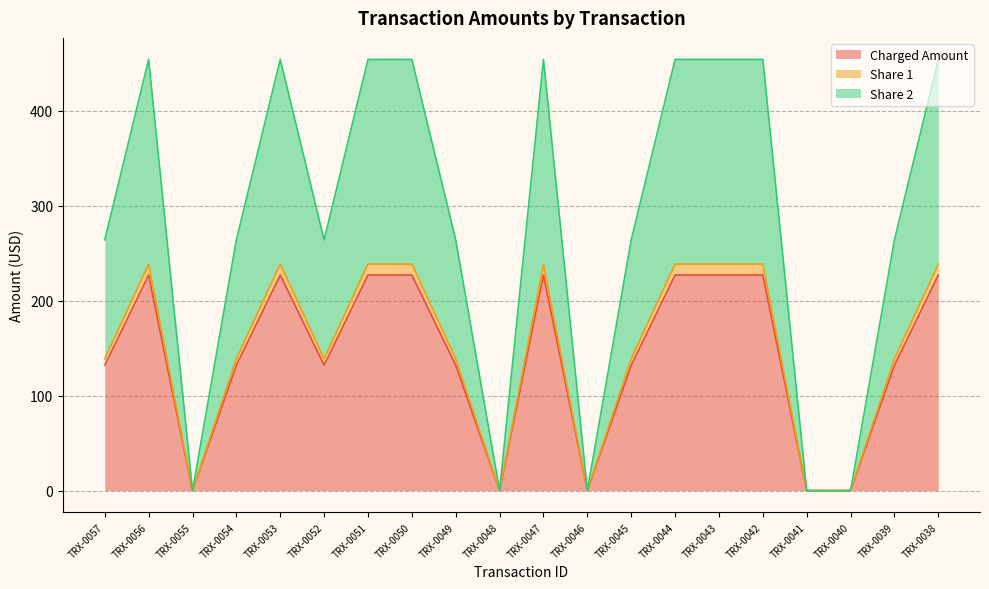

The Charged Amount series shows 87.3 at TRX-0045. True or false?

False